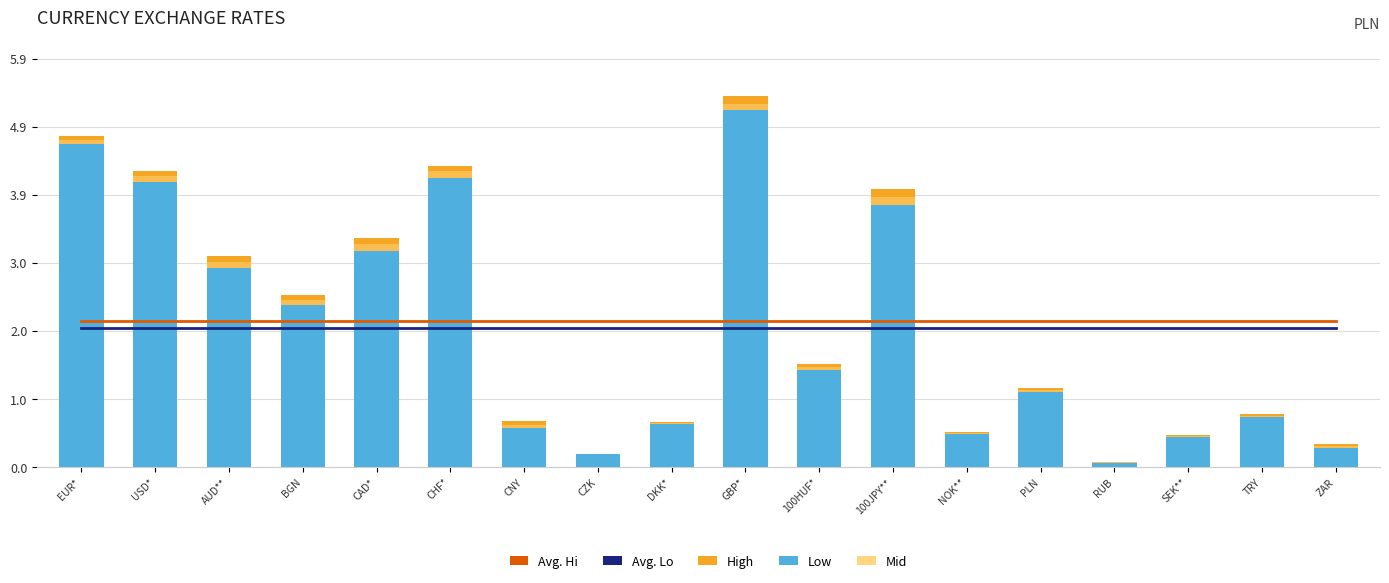

Is the value of Avg. Hi at CZK greater than the value of Mid at TRY?

Yes